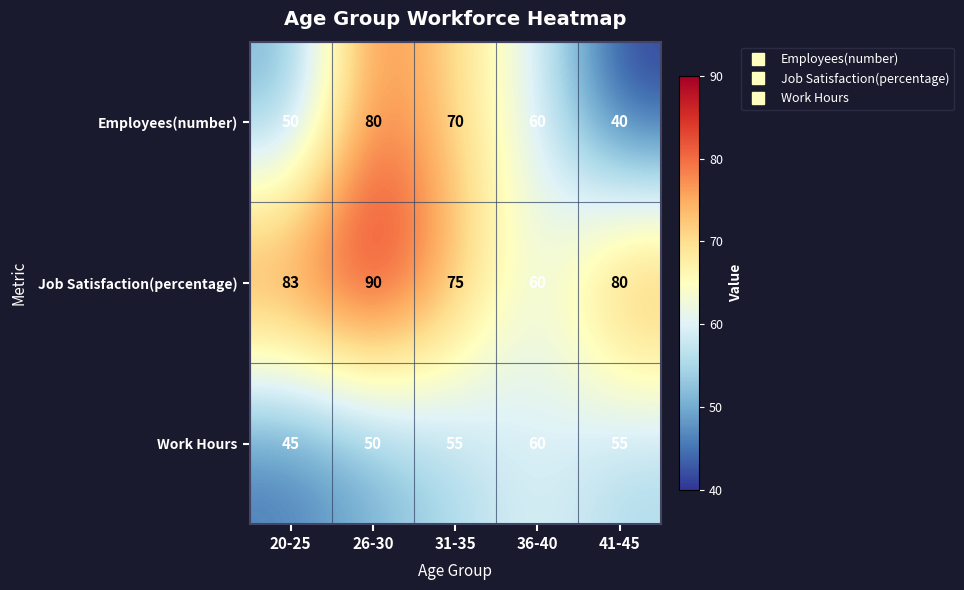

List the series in order of their peak value, highest first.

Job Satisfaction(percentage), Employees(number), Work Hours